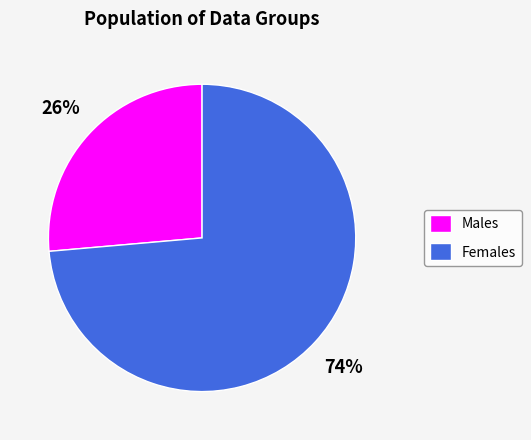

The Males slice represents 20% of the pie. True or false?

False